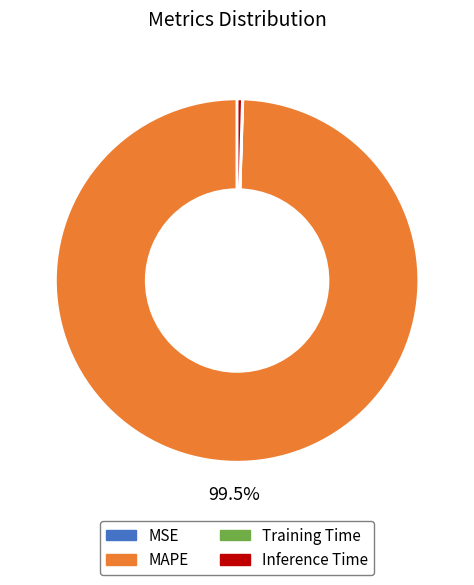

To the nearest percent, what is the difference between the largest and smallest slice percentages?

100%